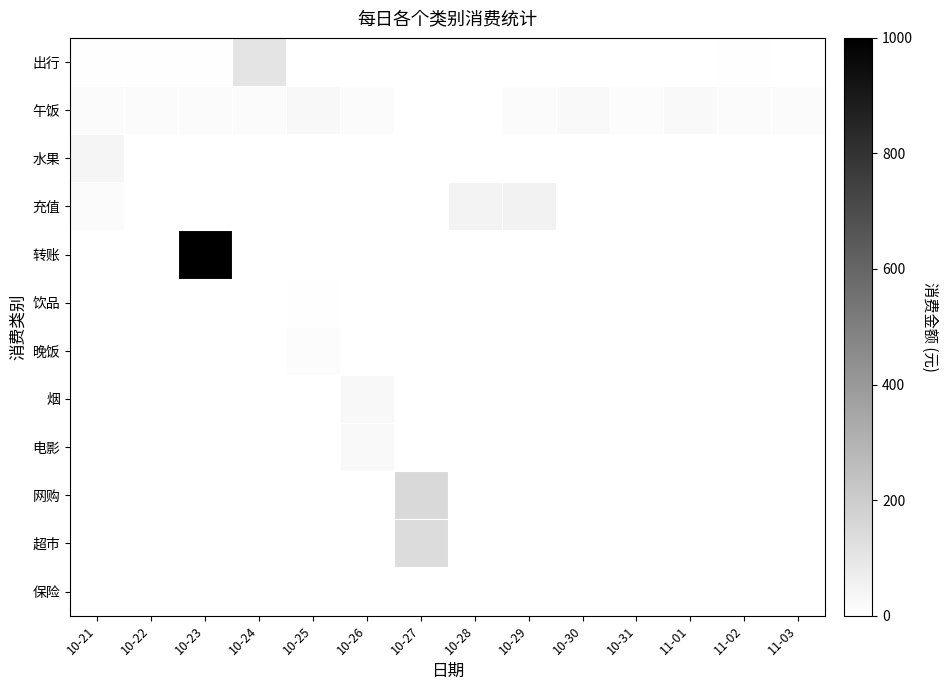

At which category is the sum across all series the highest?

10-23